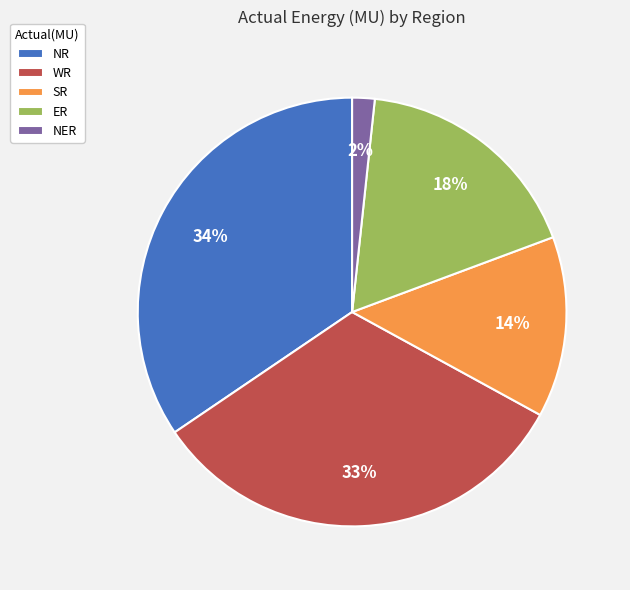

To the nearest percent, what is the average slice percentage?

20%